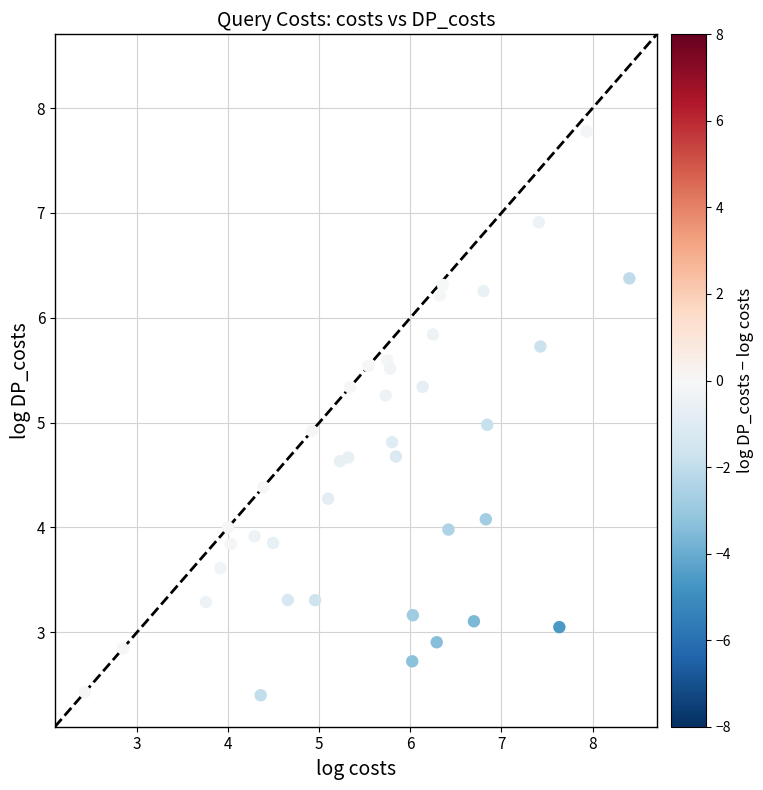

What is the range of Y values (max minus min)?

5.4